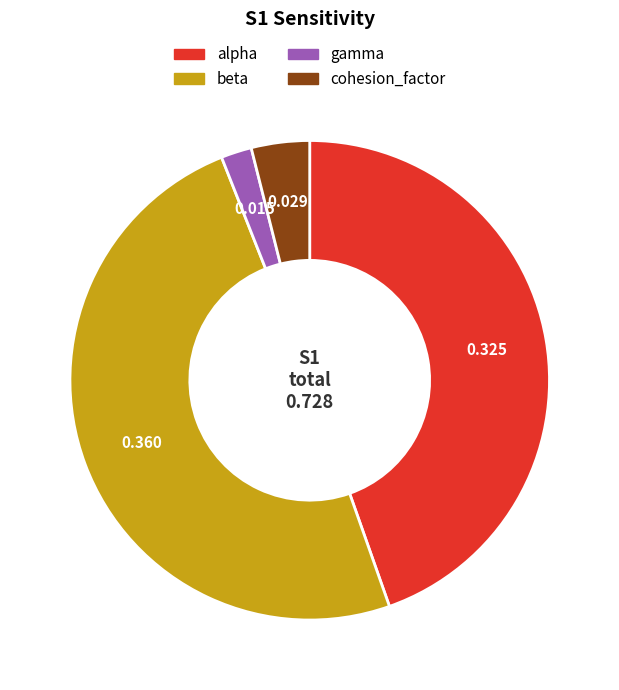

Rank the categories by value from highest to lowest.

beta, alpha, cohesion_factor, gamma